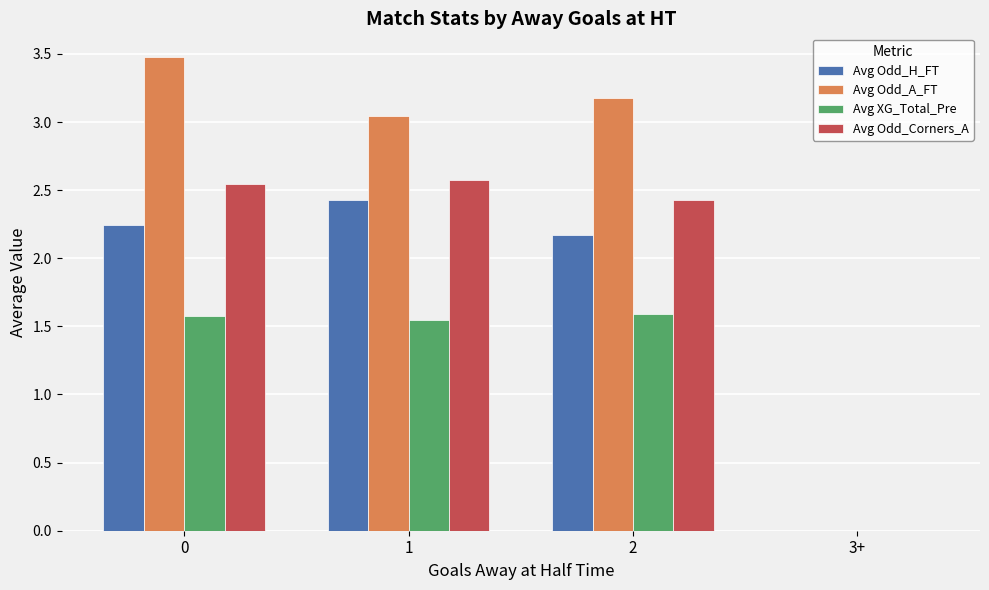

What is the spread (max minus min) of values at 0?

1.9